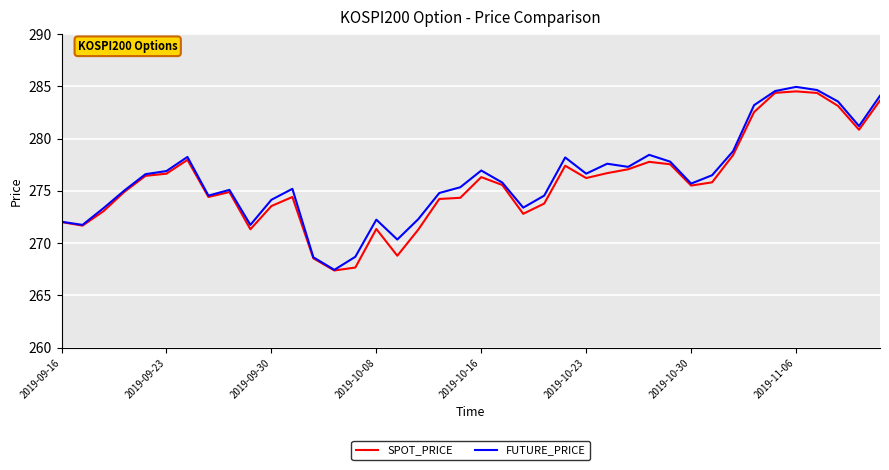

In SPOT_PRICE, how many points are higher than both neighbors (excluding endpoints)?

8